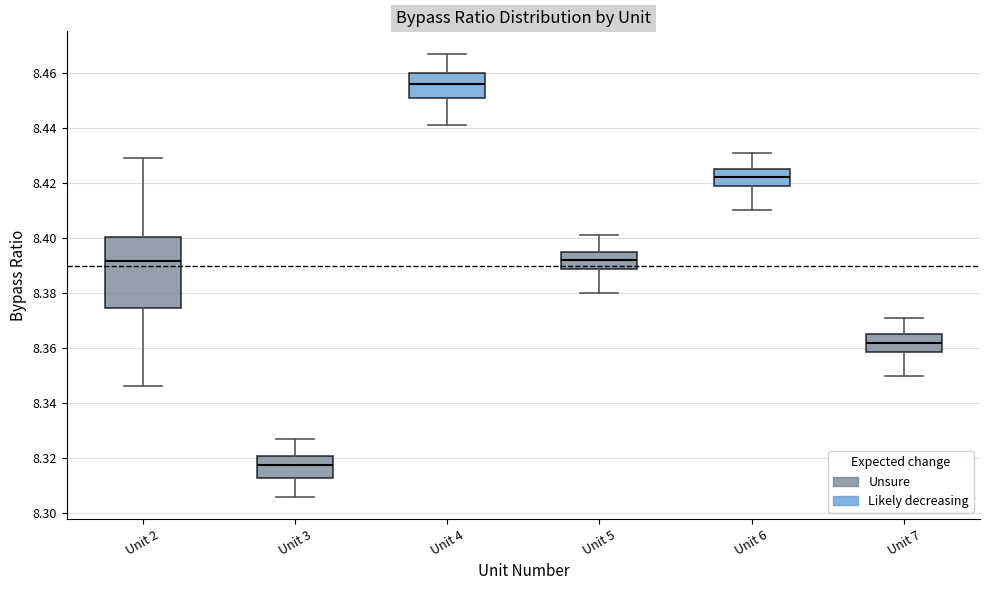

Which box is the tallest, from its lower edge to its upper edge?

Unit 2